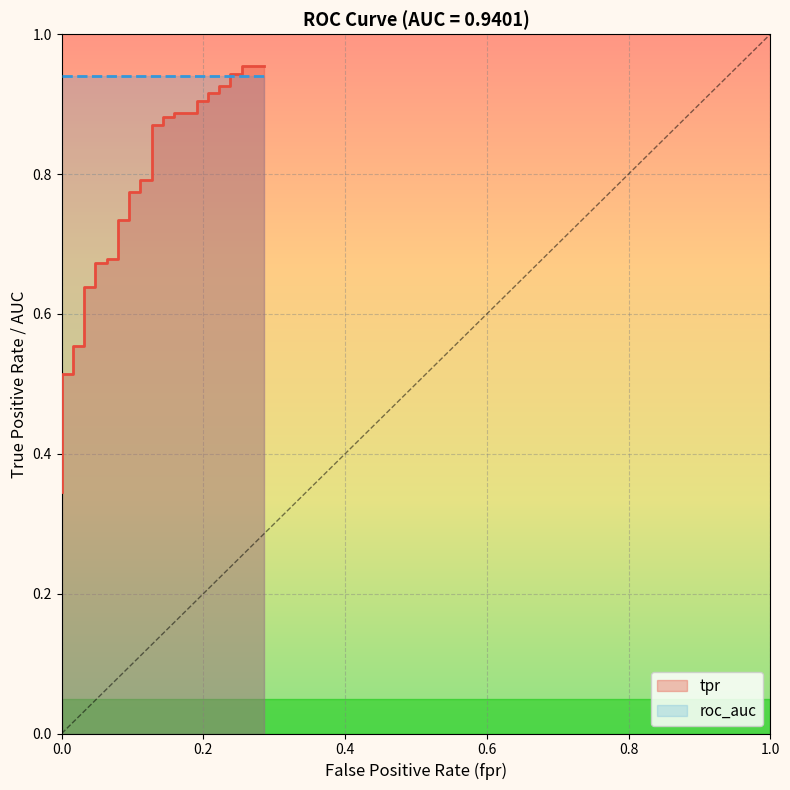

Is it true that the value at 0.0 is 0.5?

True